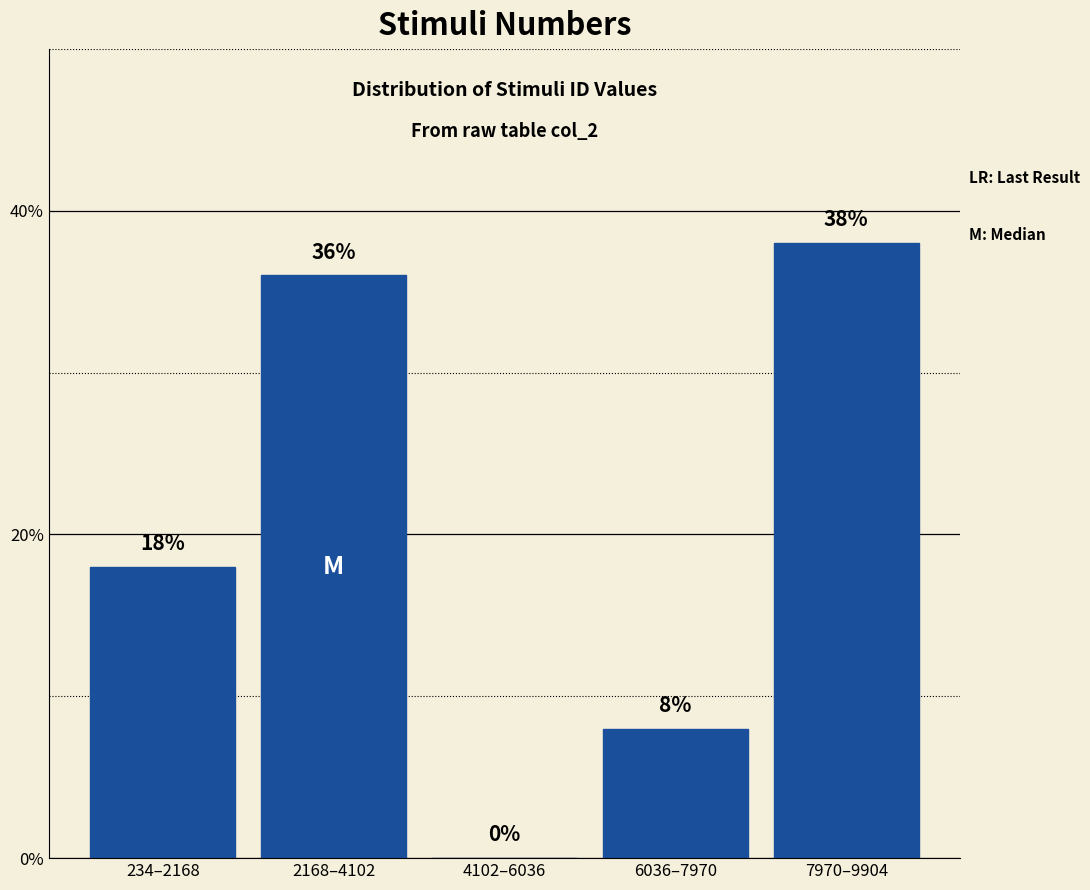

Reading right to left, transcribe all the data shown in this chart.

7970–9904=38	6036–7970=8	4102–6036=0	2168–4102=36	234–2168=18